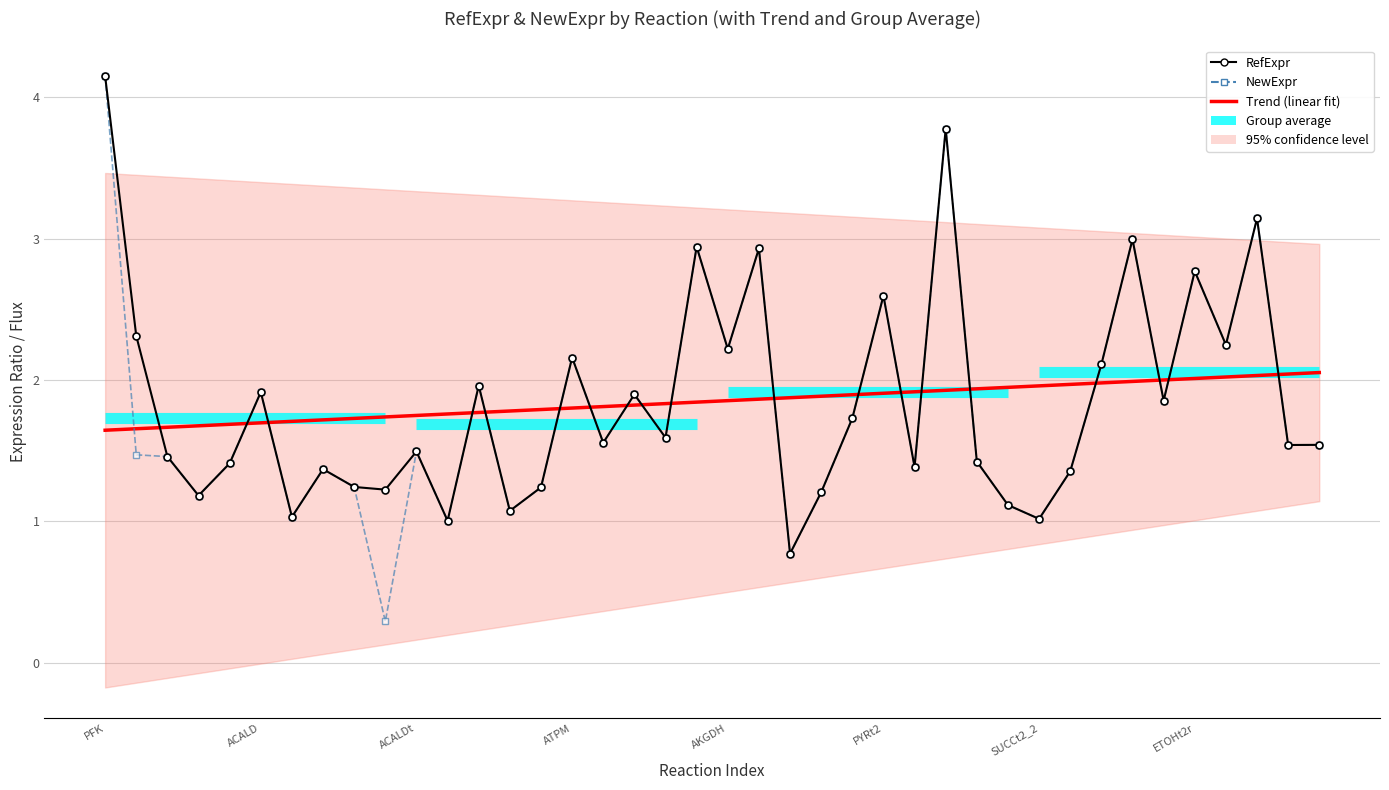

The NewExpr series shows 0.2 at AKGt2r. True or false?

False